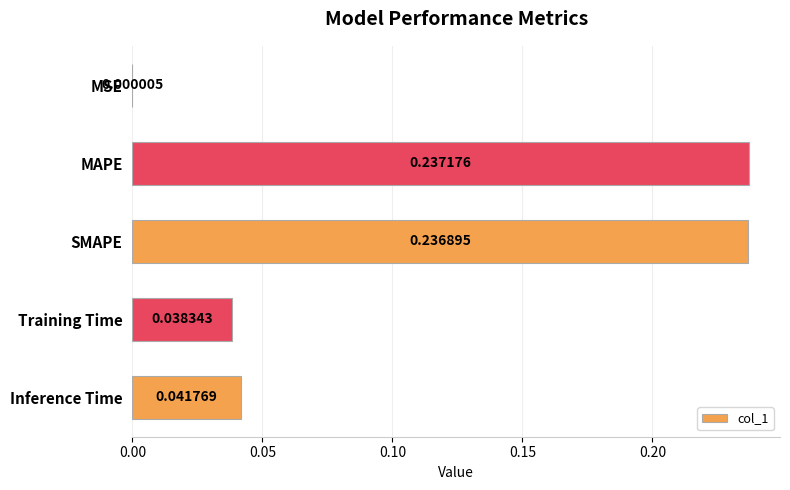

Between MAPE and SMAPE, which is larger?

MAPE